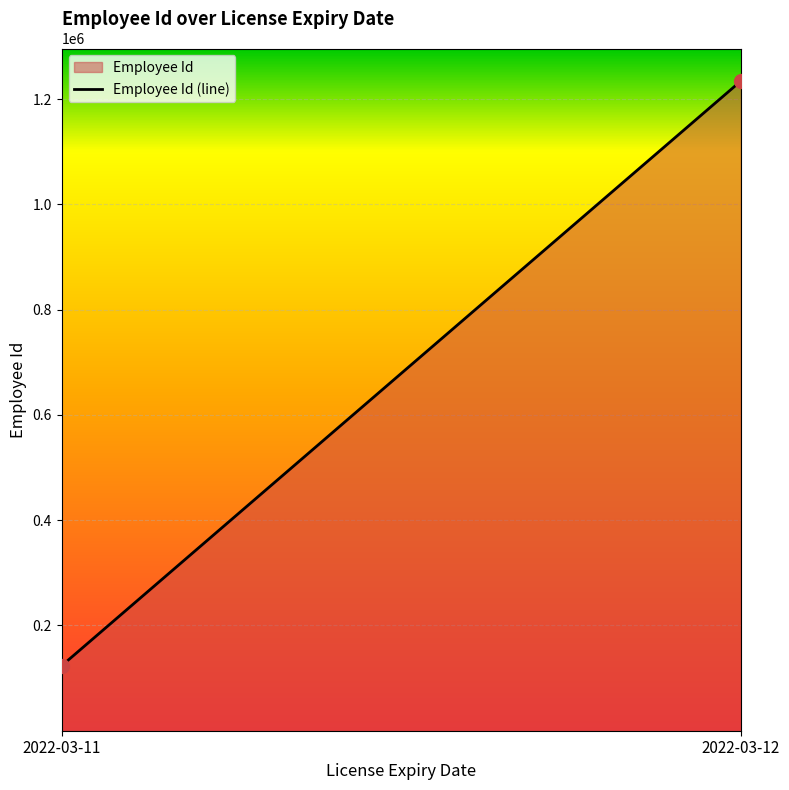

What is the average Y value?

678982